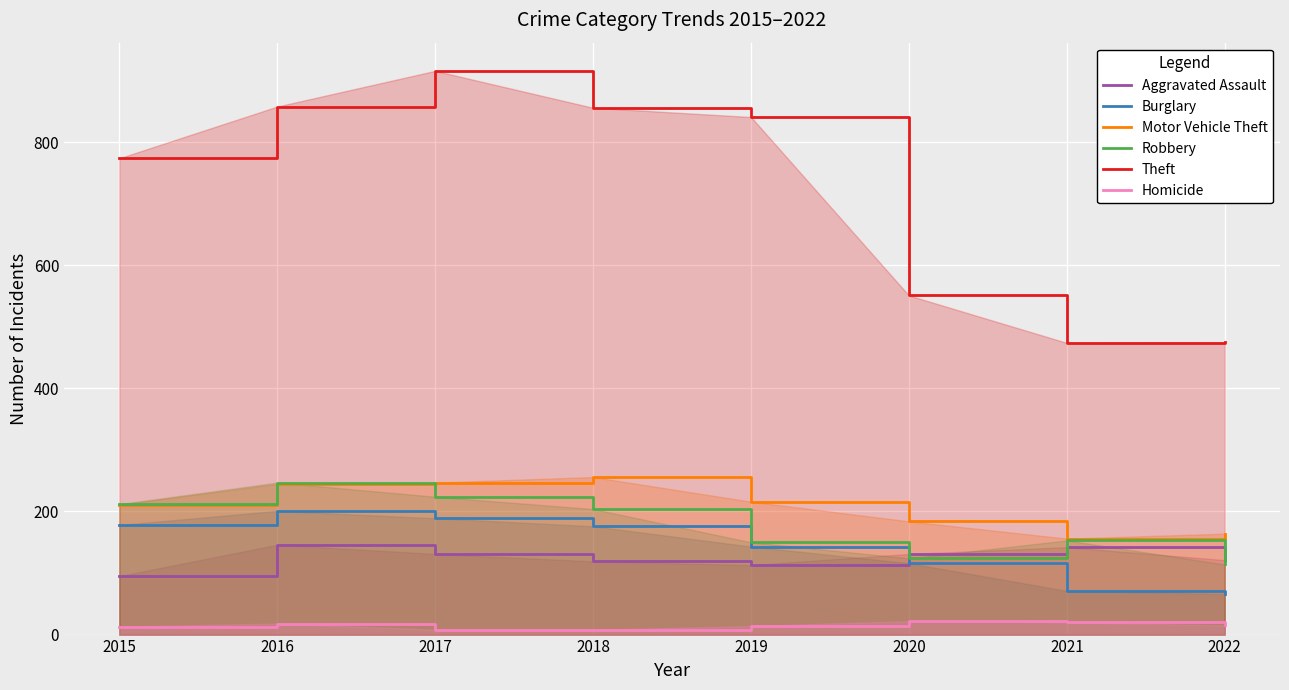

What is the sum of the Aggravated Assault values at 2017 and 2018?

250